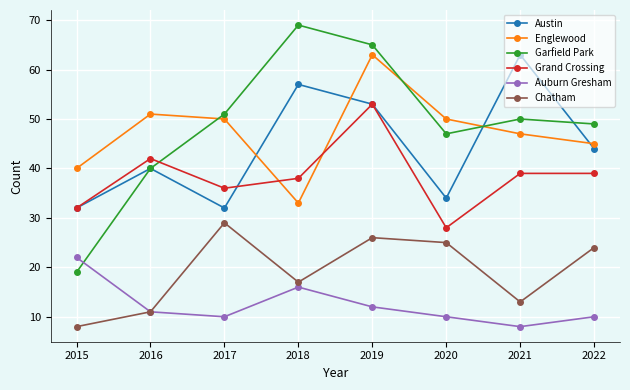

What is the approximate value of Grand Crossing at 2015?

32